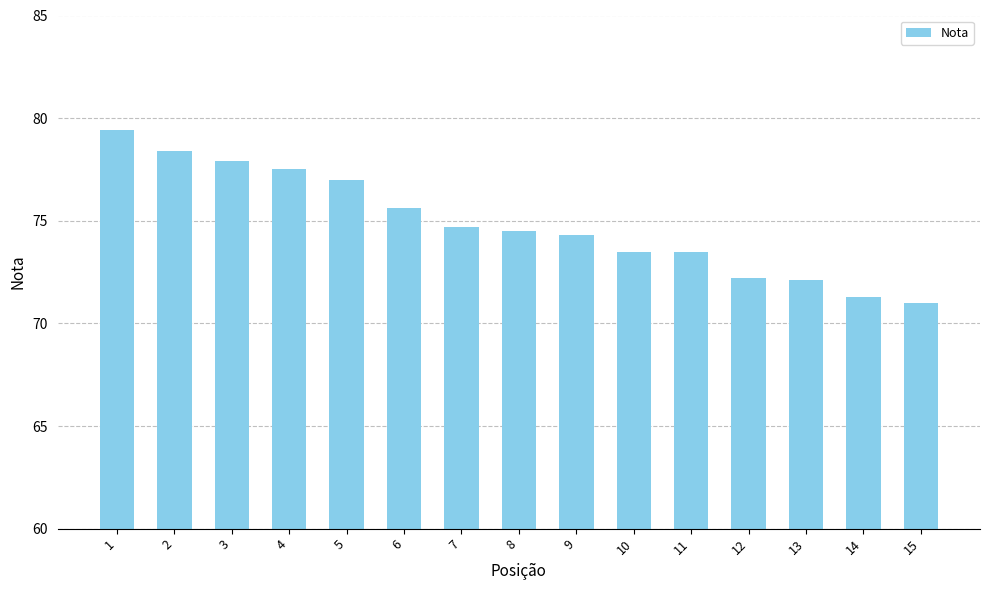

What is the smallest value displayed?

71.0